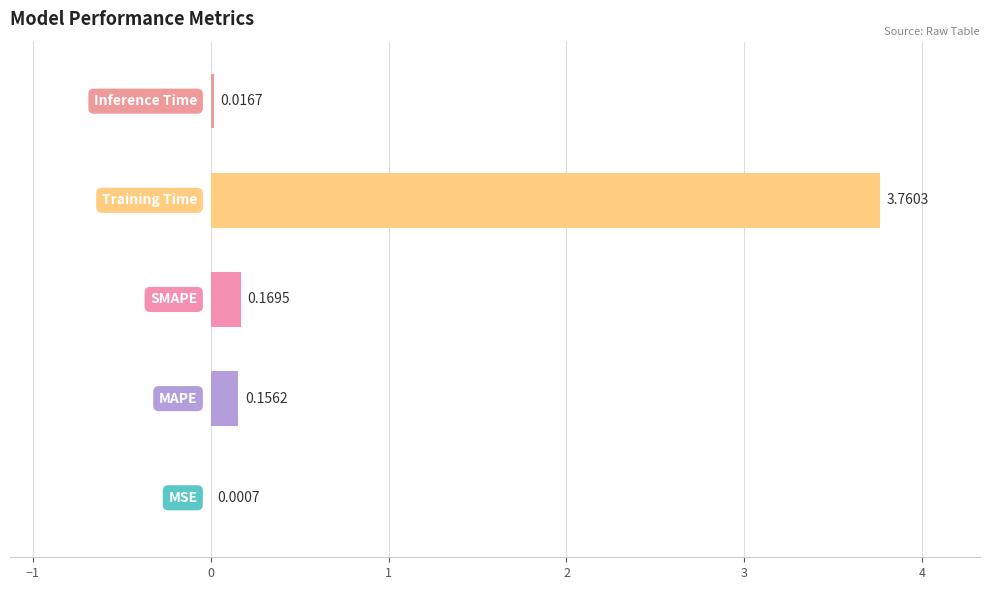

Are the bars horizontal?

Yes